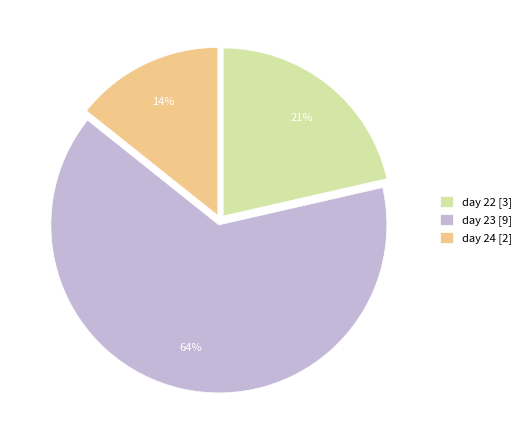

Which category has the biggest portion of the pie?

day 23 [9]